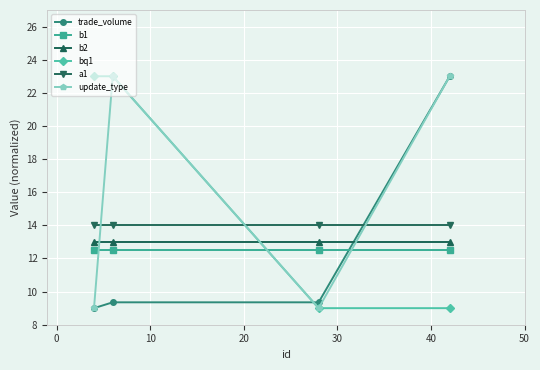

True or false: update_type and b2 intersect in this chart.

True